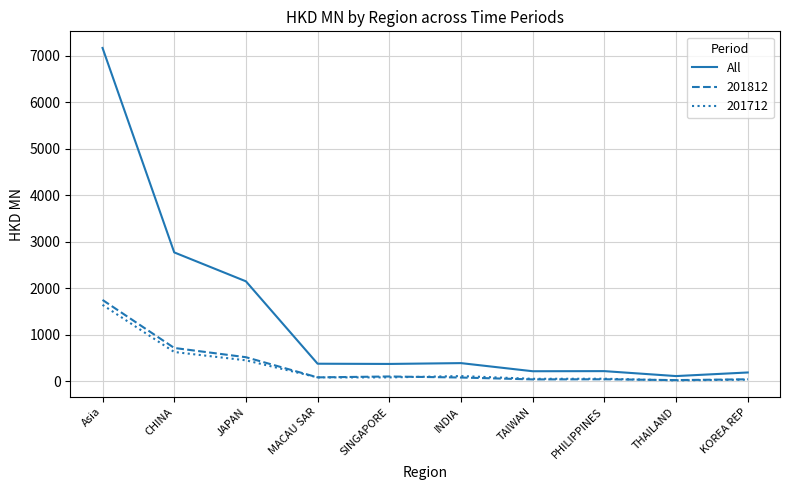

What is the difference between the highest and lowest values at CHINA?

2140.3